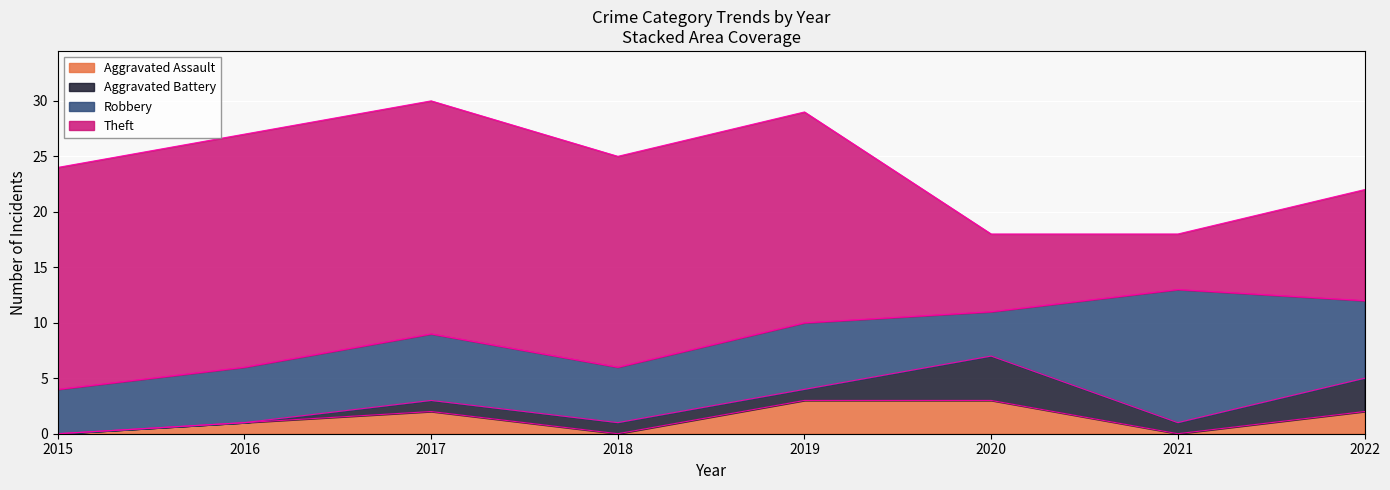

What is the value of the Theft point at the 7th from the left?

5